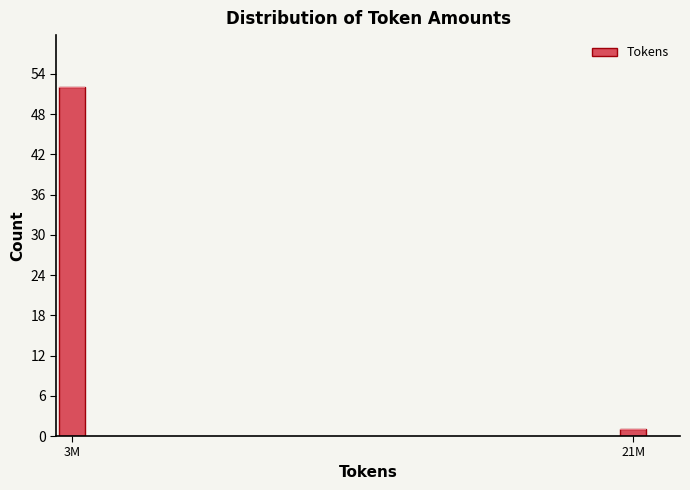

Reading left to right, extract all data points from this chart.

3M=52	21M=1